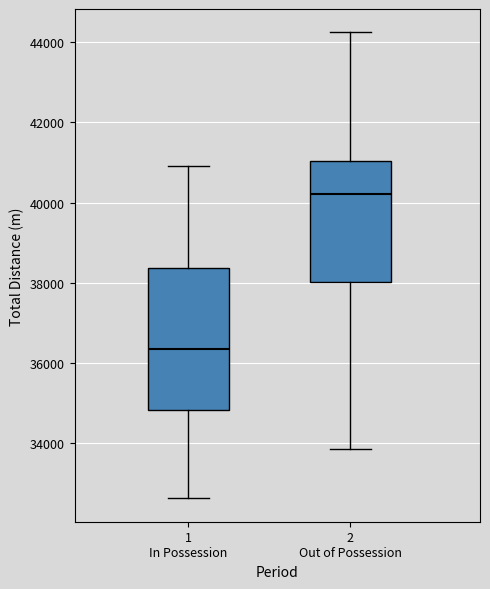

Reading left to right, read every box against the y-axis: the position of its median line, the range the box covers, and the ends of its whiskers. The values are not printed on the chart, so give them approximately, as read against the axis.

1 In Possession: median 36400, box 34800 to 38400, whiskers 32600 to 41000
2 Out of Possession: median 40200, box 38000 to 41000, whiskers 33800 to 44200